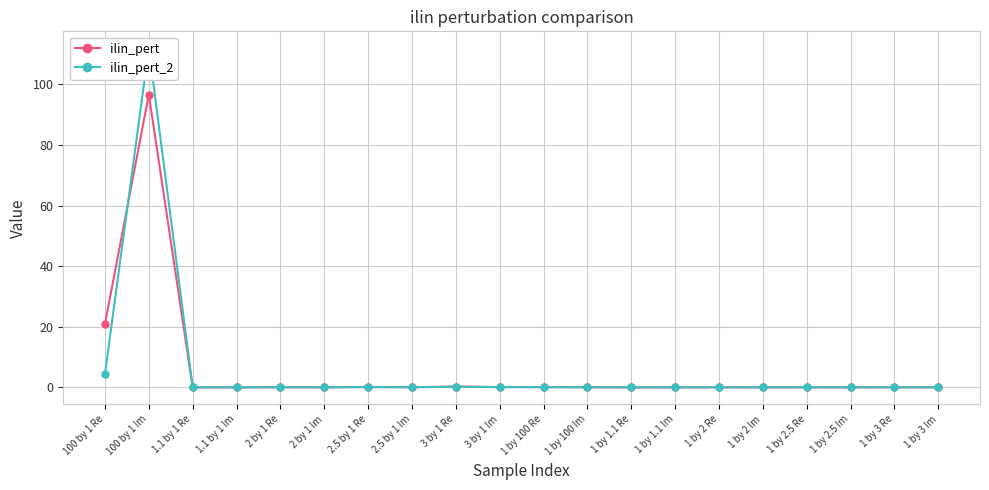

Reading left to right, what are all the values shown in this chart?

ilin_pert: 20.9	96.6	0.0	0.0	0.1	0.0	0.1	0.1	0.3	0.1	0.1	0.0	0.0	0.0	0.0	0.0	0.0	0.0	0.0	0.0
ilin_pert_2: 4.4	111.9	0.0	0.0	0.0	0.0	0.1	0.0	0.2	0.1	0.1	0.0	0.0	0.0	0.0	0.0	0.0	0.0	0.0	0.0